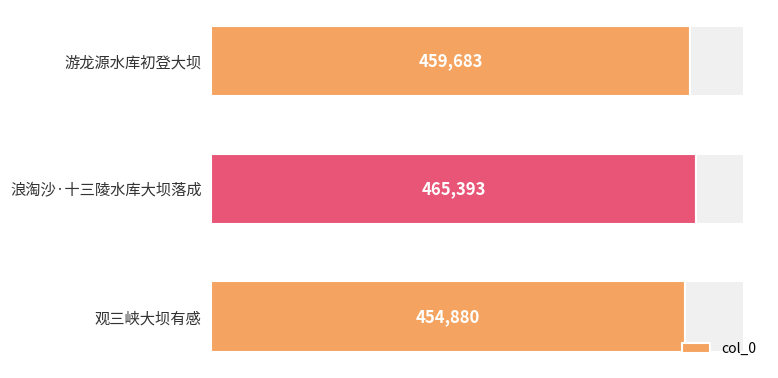

At which label is col_0 closest to 460136?

游龙源水库初登大坝